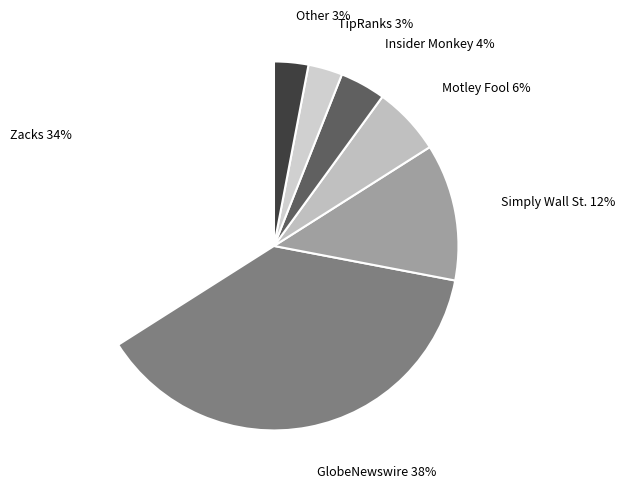

Approximately how many times larger is the value at Zacks compared to Simply Wall St.?

2.8